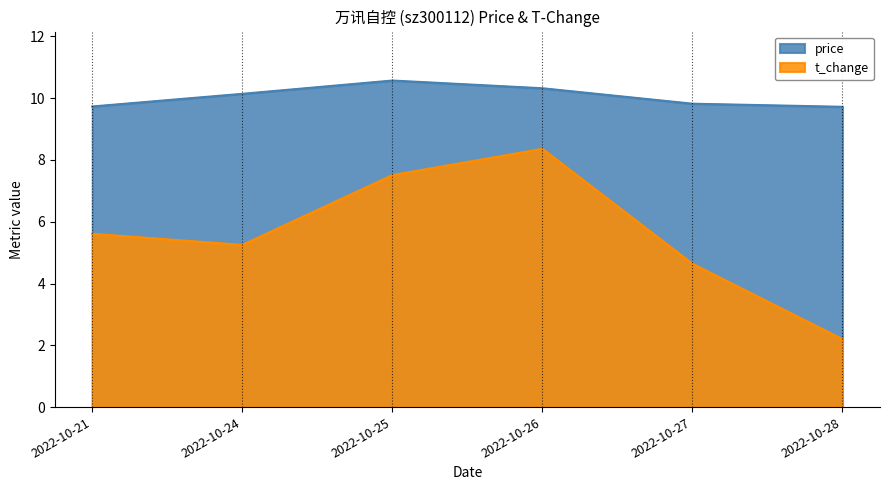

What is the sum of all price values?

60.3